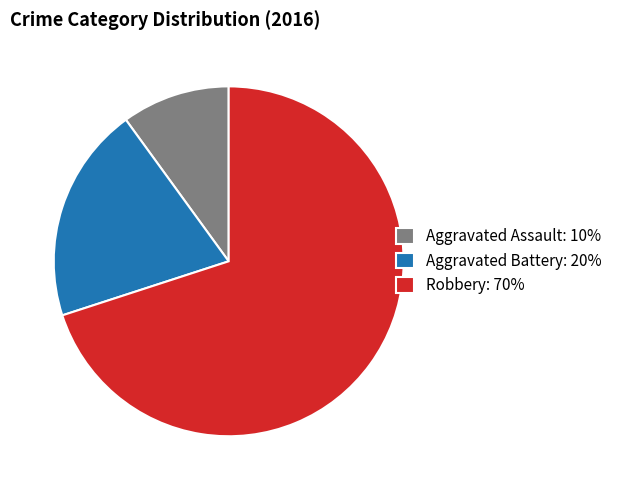

The Aggravated Assault slice represents 10% of the pie. True or false?

True